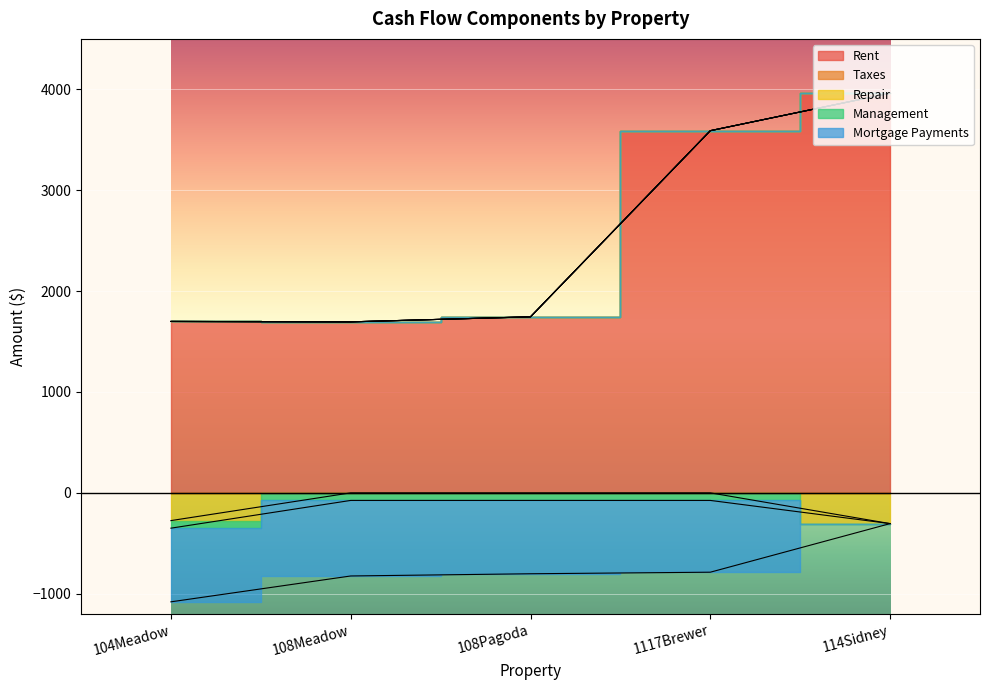

What is the difference between the maximum and minimum values in the Mortgage Payments series?

748.9